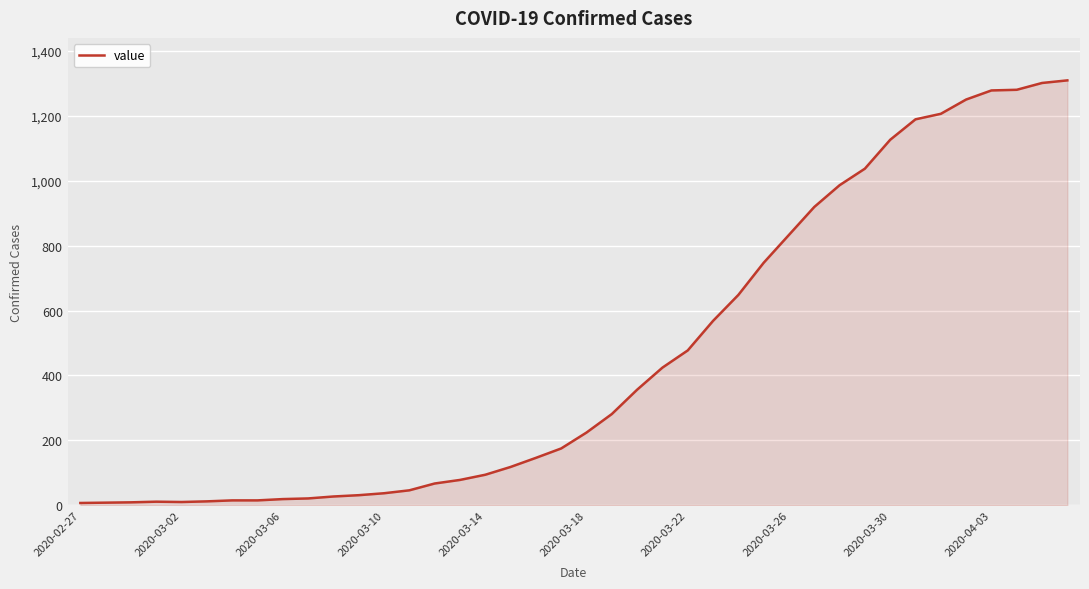

What is the greatest value displayed?

1309